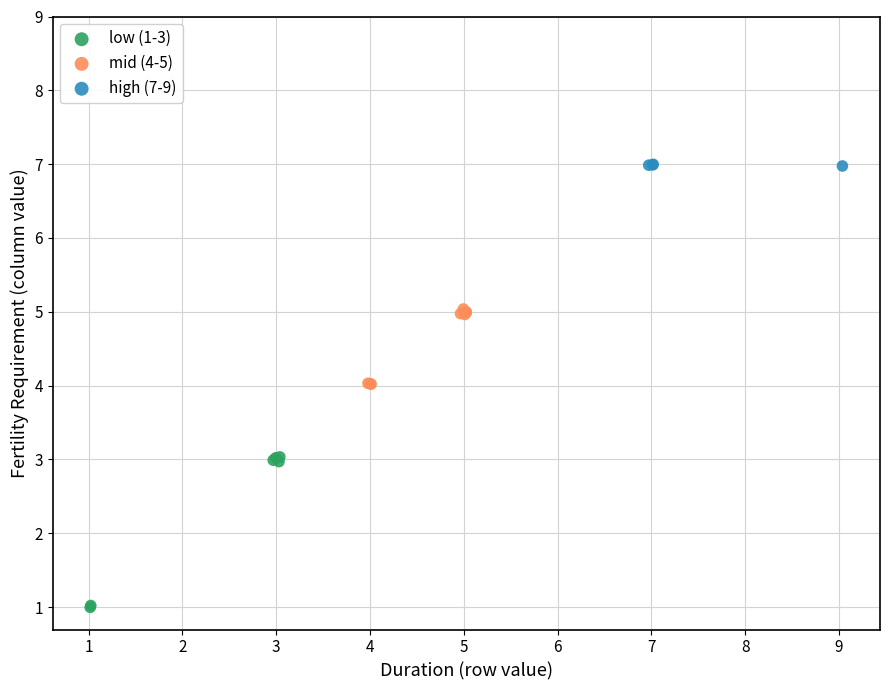

What are all the series names shown in the legend?

low (1-3), mid (4-5), high (7-9)